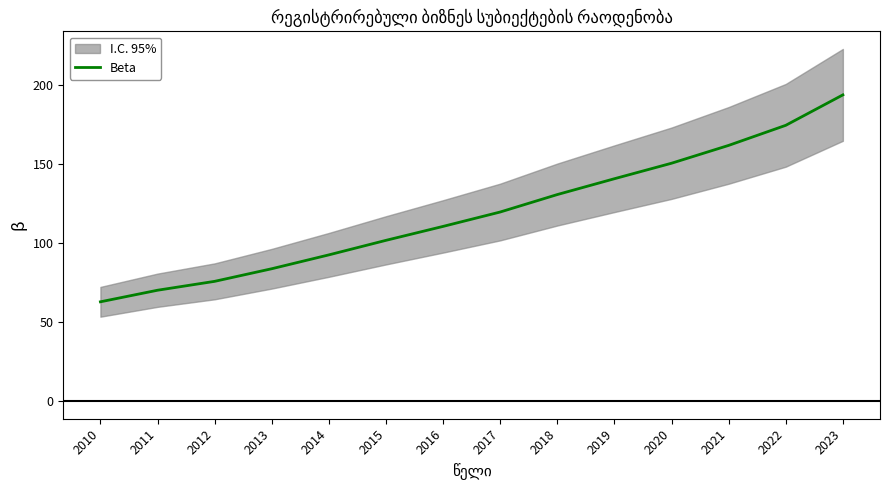

List the labels in order of value, smallest first.

2010, 2011, 2012, 2013, 2014, 2015, 2016, 2017, 2018, 2019, 2020, 2021, 2022, 2023